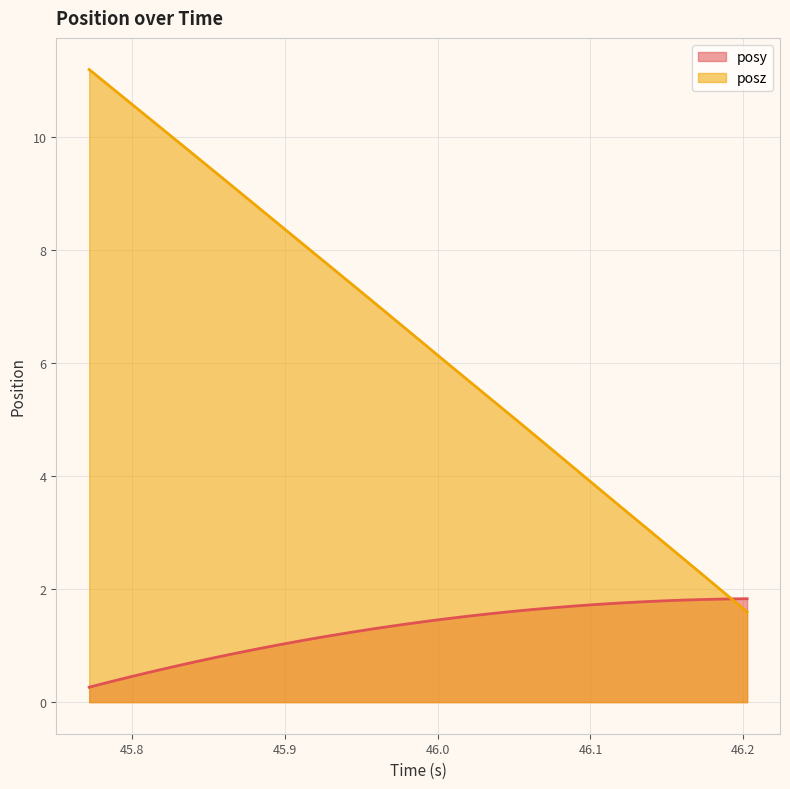

After their last crossing, which series has the higher values: posy or posz?

posy